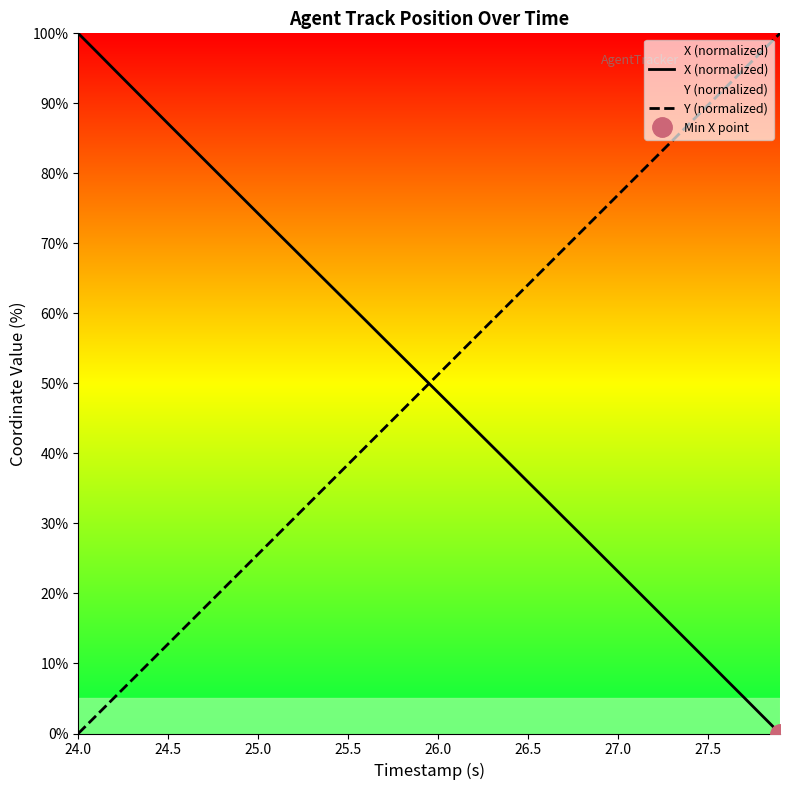

How many times do Y (normalized) and X (normalized) cross each other?

1